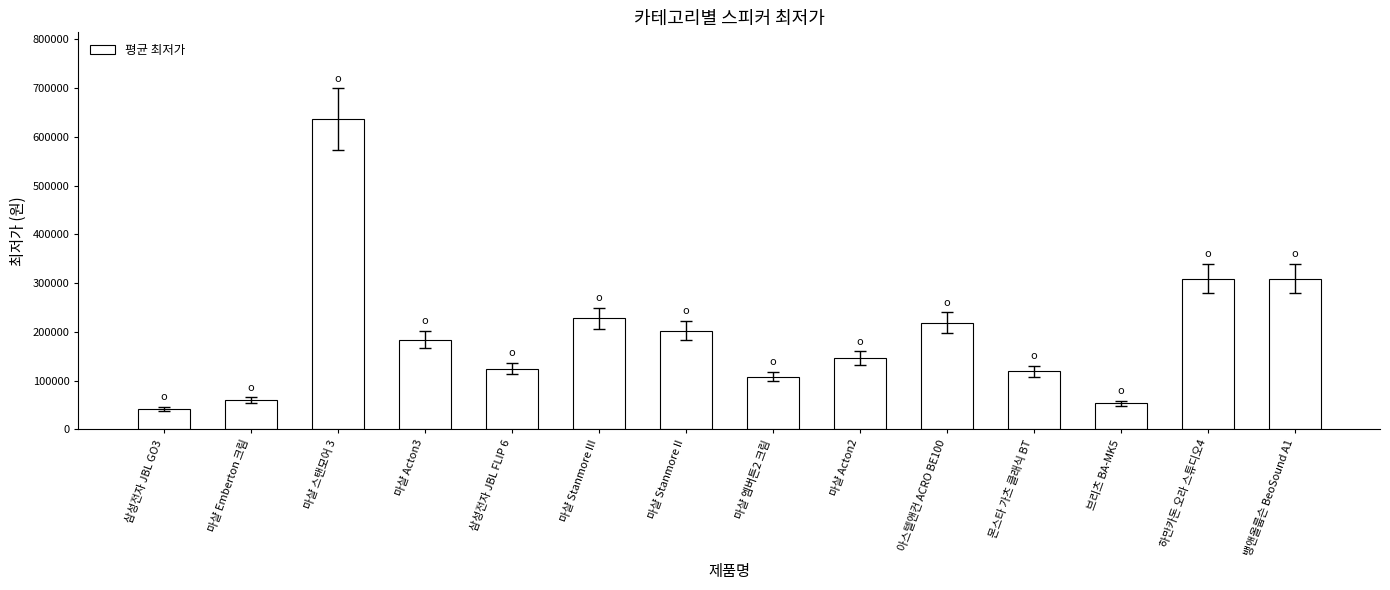

Are the bars grouped side by side (vs. stacked)?

No